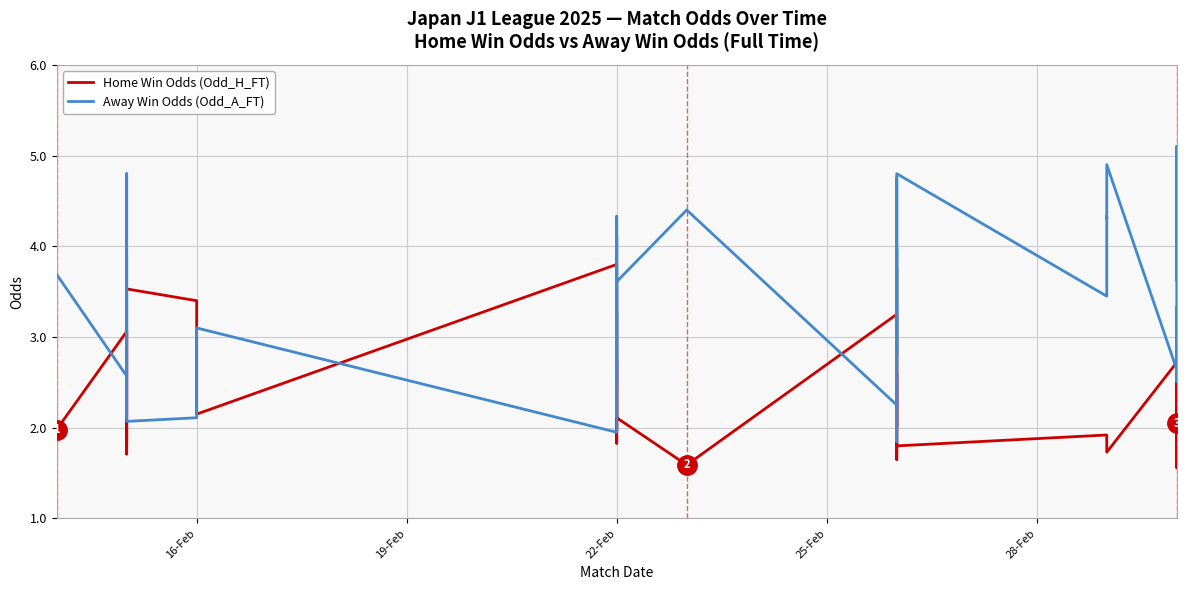

Is it true that Home Win Odds (Odd_H_FT) equals 2.7 at 22-Feb?

True